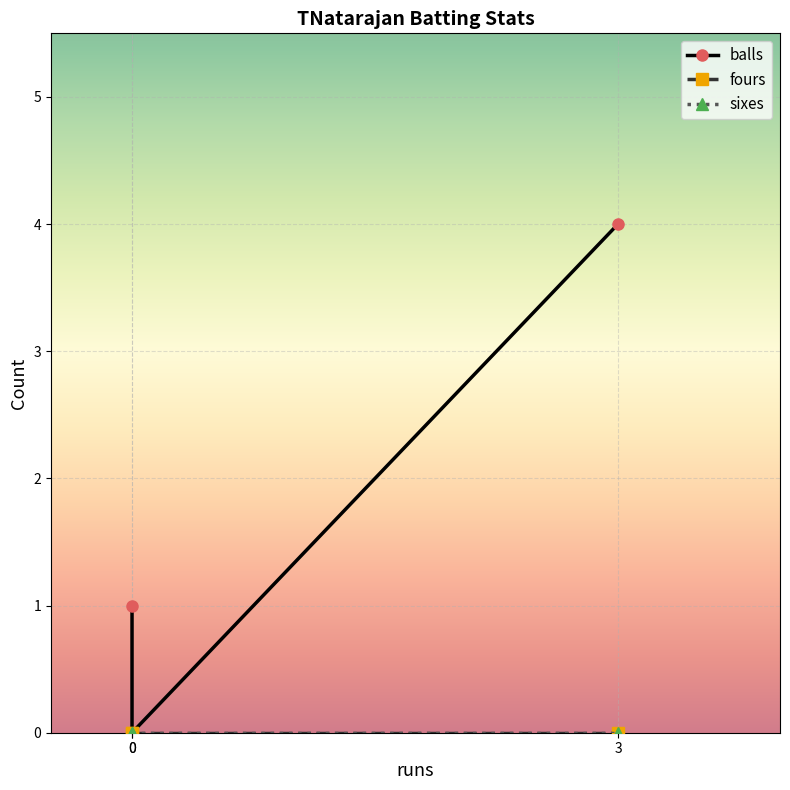

Rank the series at 3 from lowest to highest value.

fours, sixes, balls